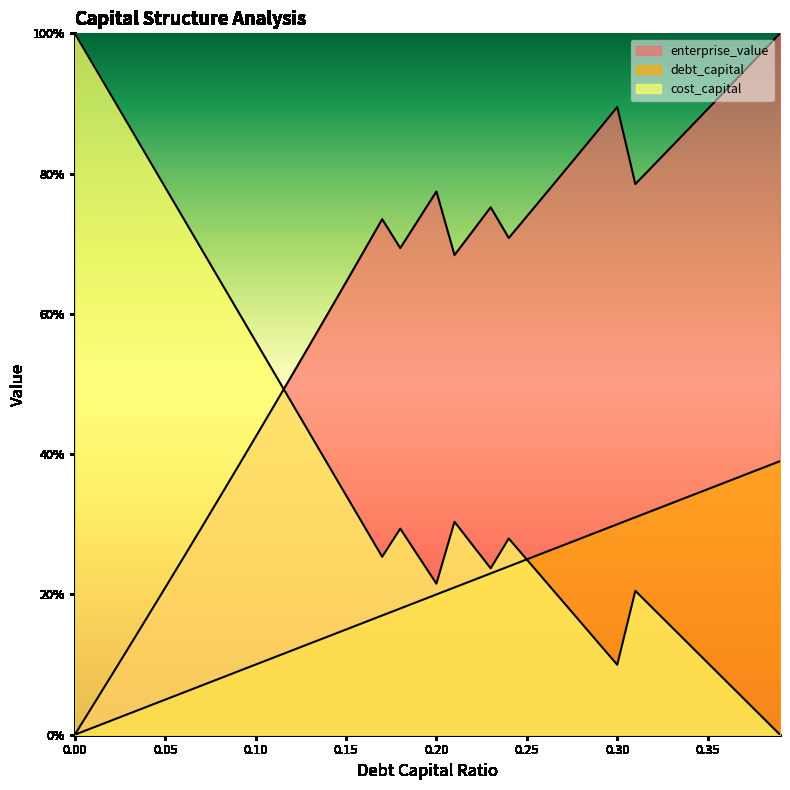

Which series changed the most between 0.01 and 0.31?

cost_capital